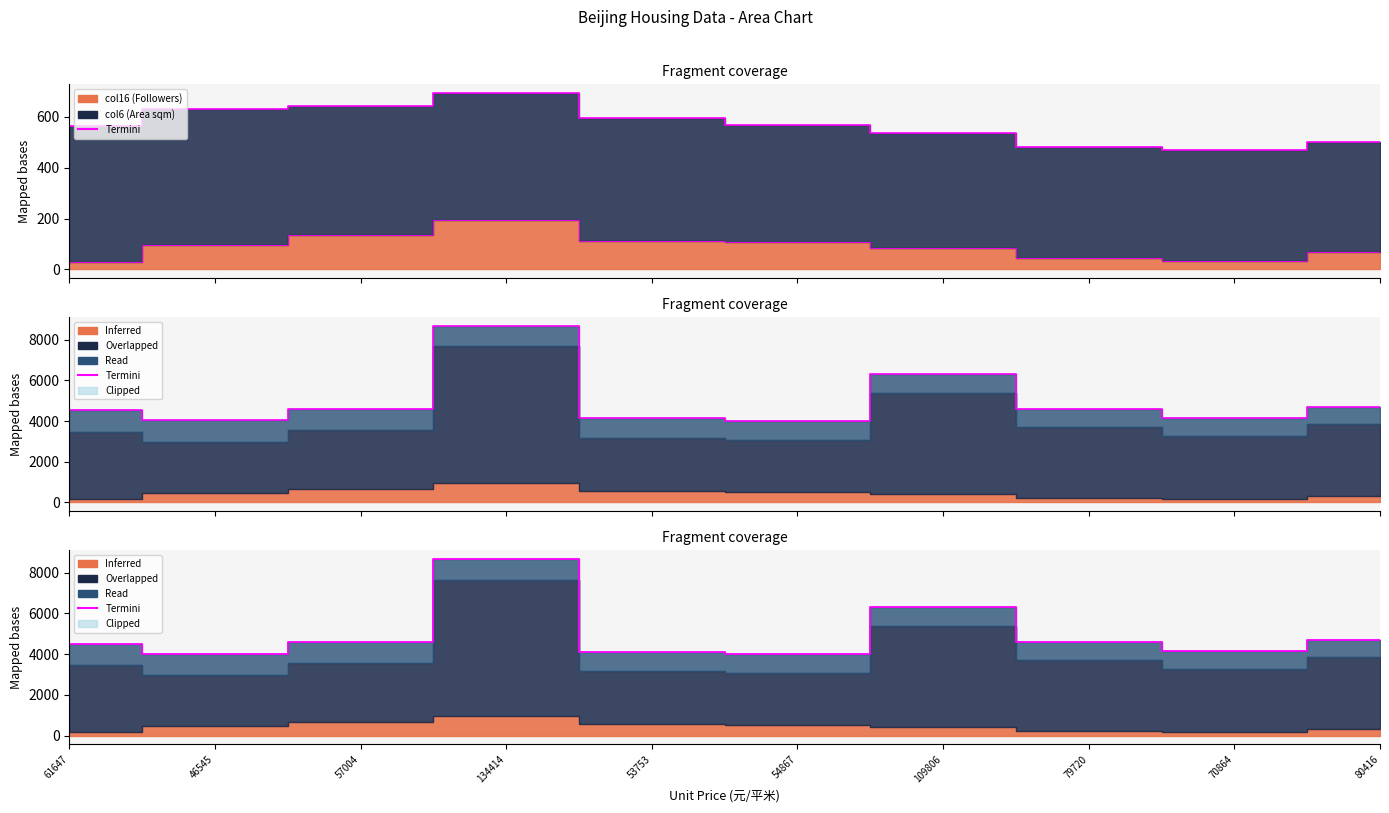

What value does the data have at 54867?

4000.9